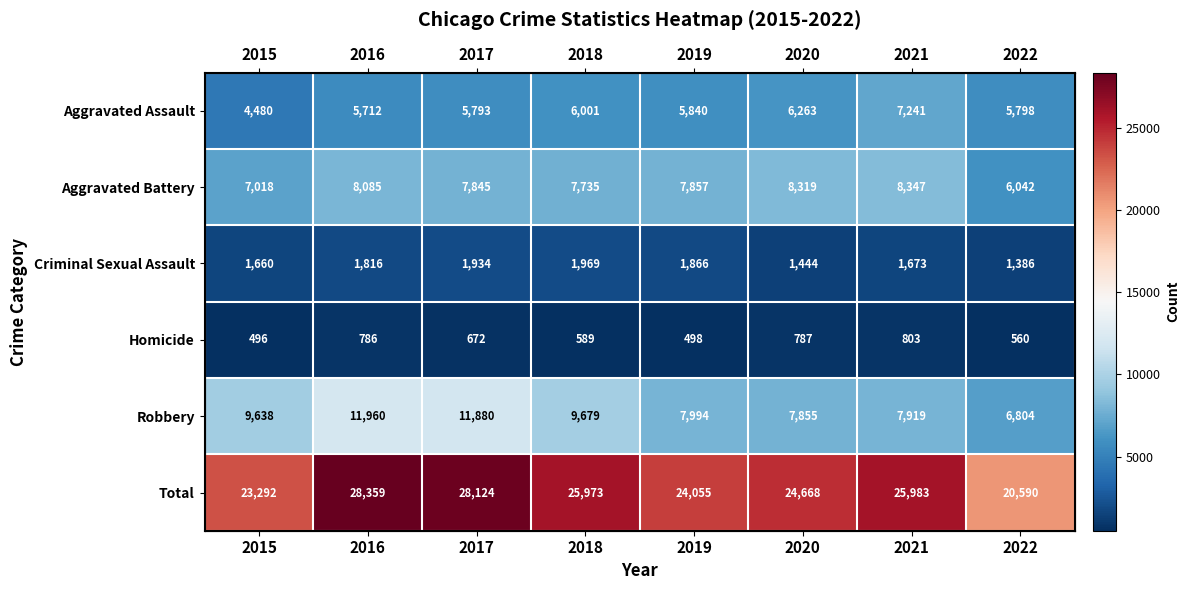

At which category is the sum across all series the highest?

2016